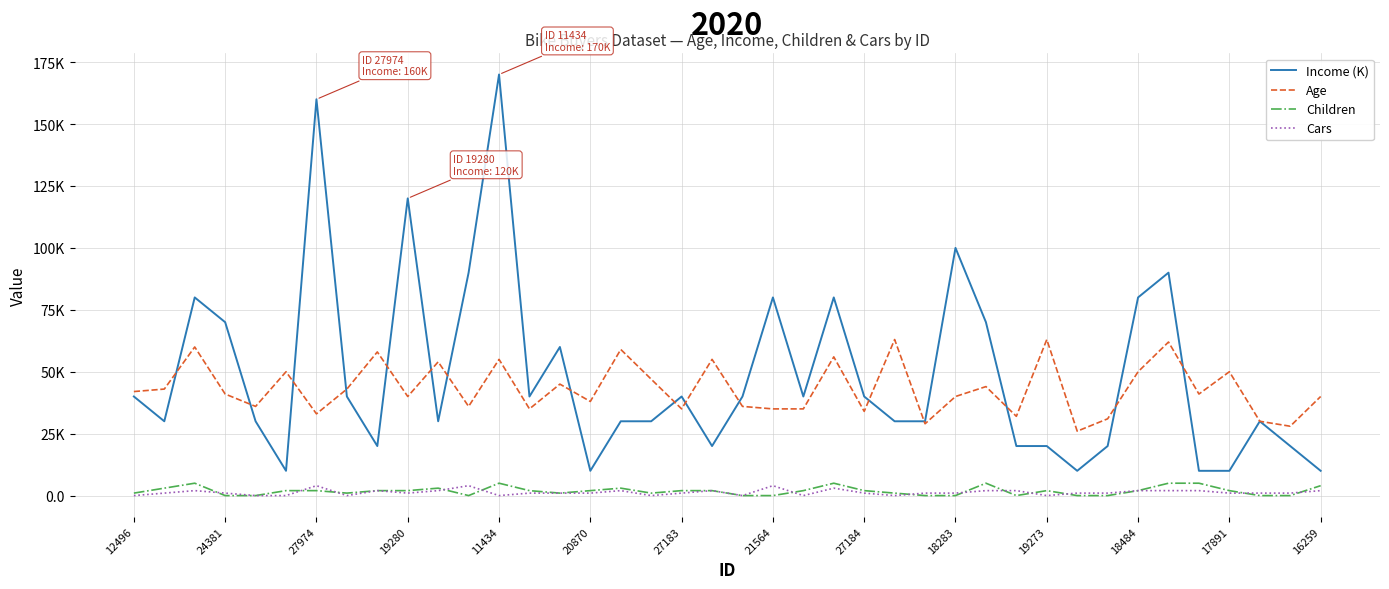

Is this an area chart (filled region under the line)?

No